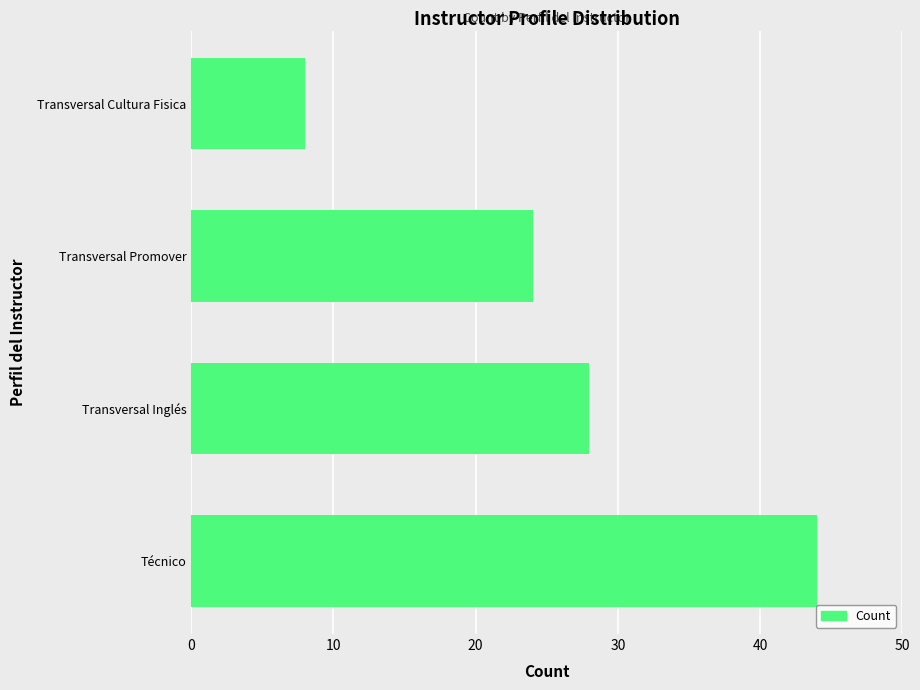

How many distinct data groups are displayed?

1